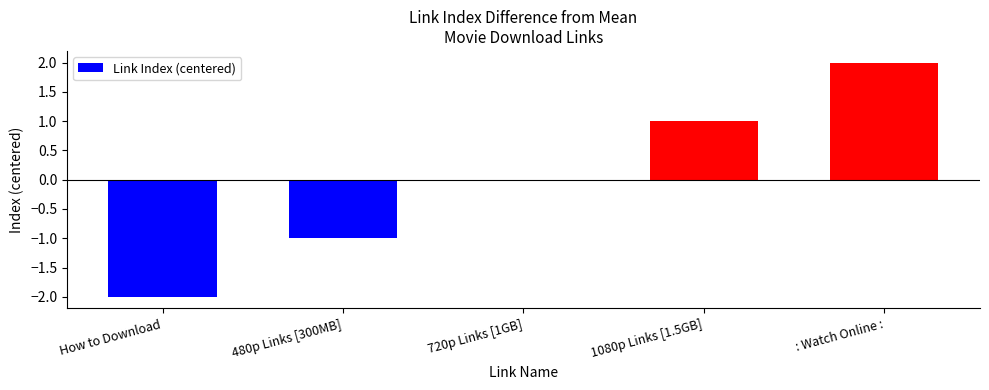

At which category does the chart reach its peak across all series?

: Watch Online :